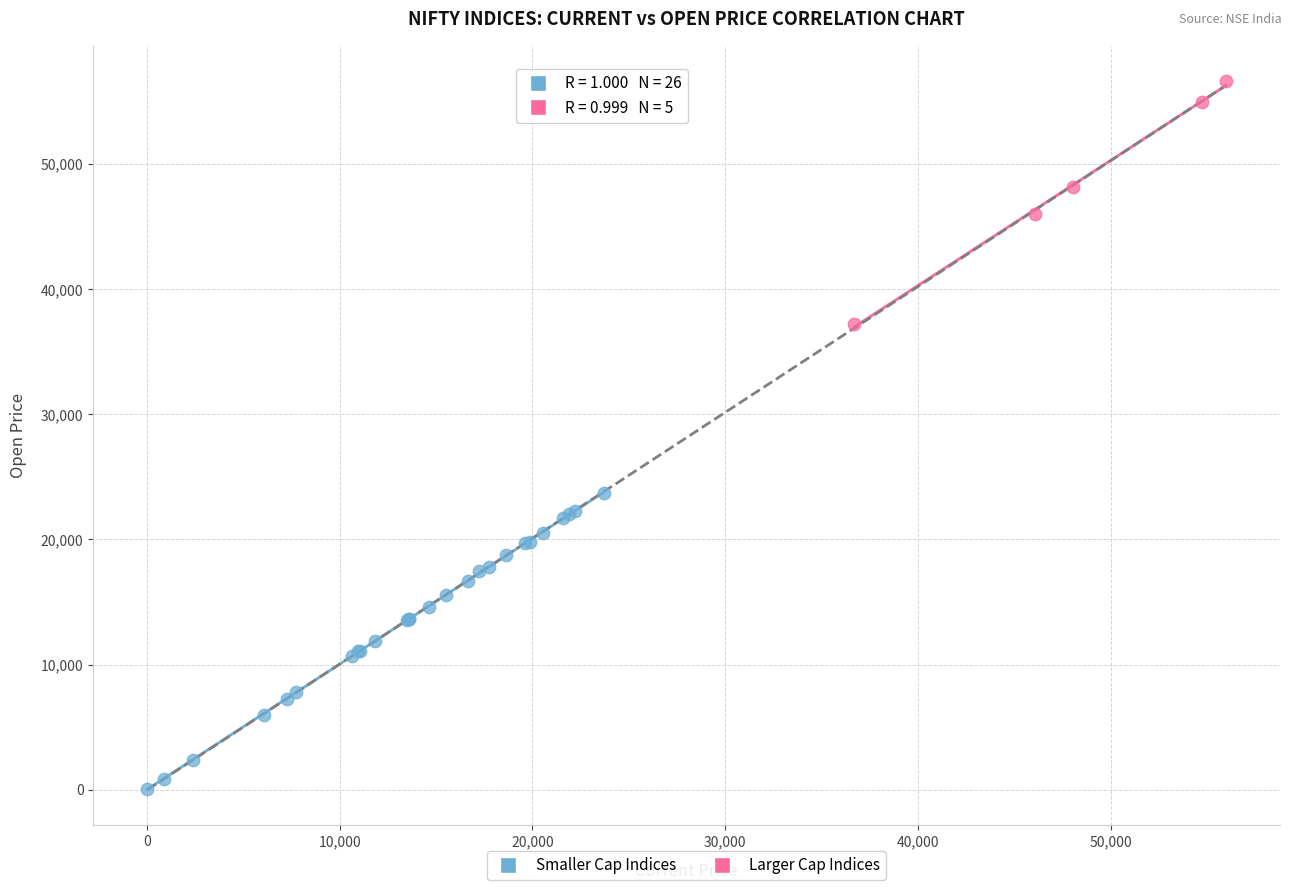

Which series contains the lowest Y value?

Smaller Cap Indices